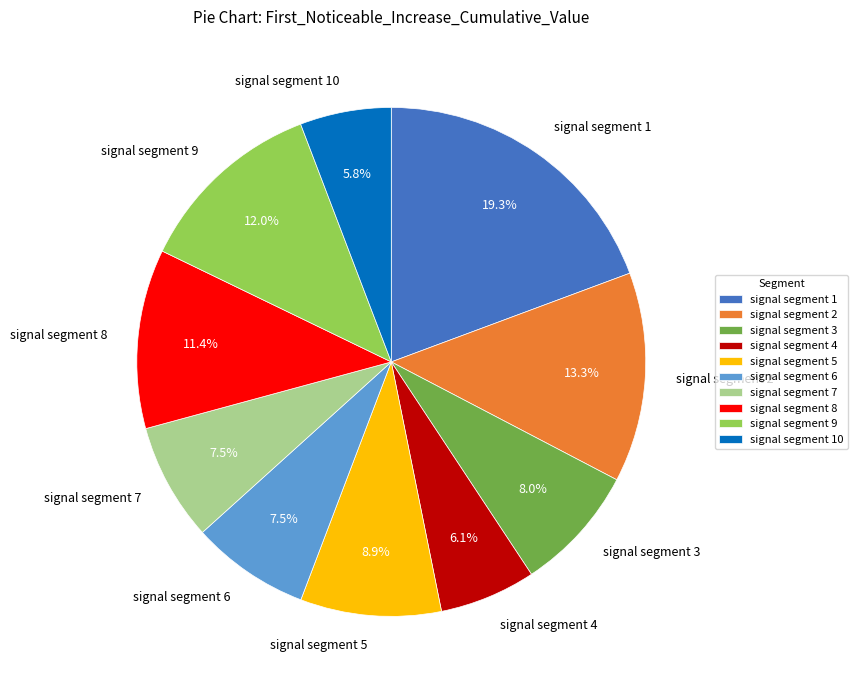

Is there a majority slice in this chart?

No